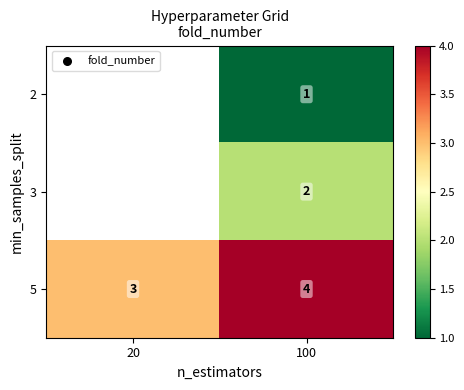

List the labels in order of 5 value, largest first.

100, 20